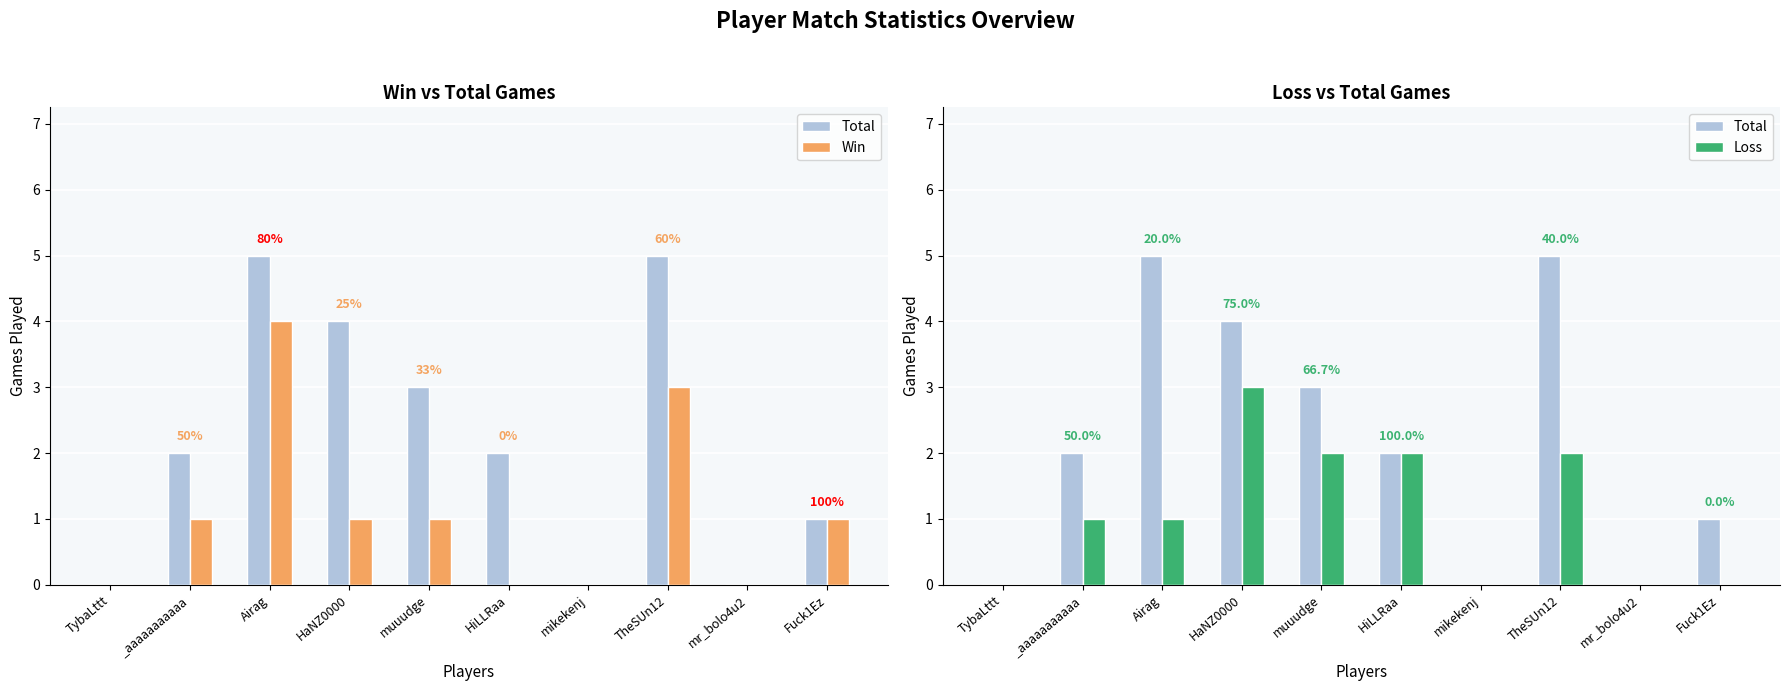

At which label does Loss first exceed 1?

HaNZ0000